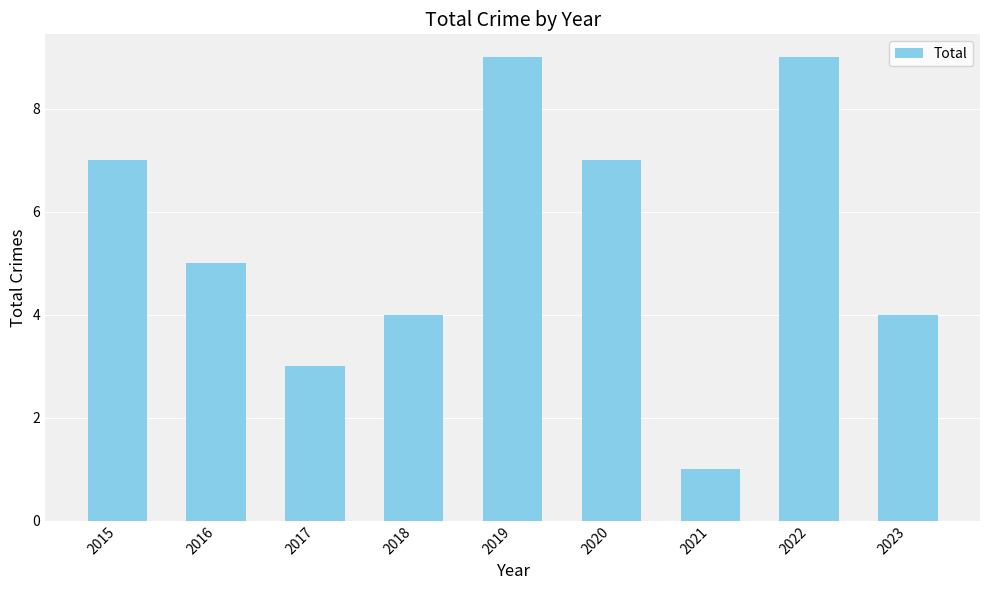

Reading left to right, list all the values displayed in this chart.

2015=7	2016=5	2017=3	2018=4	2019=9	2020=7	2021=1	2022=9	2023=4